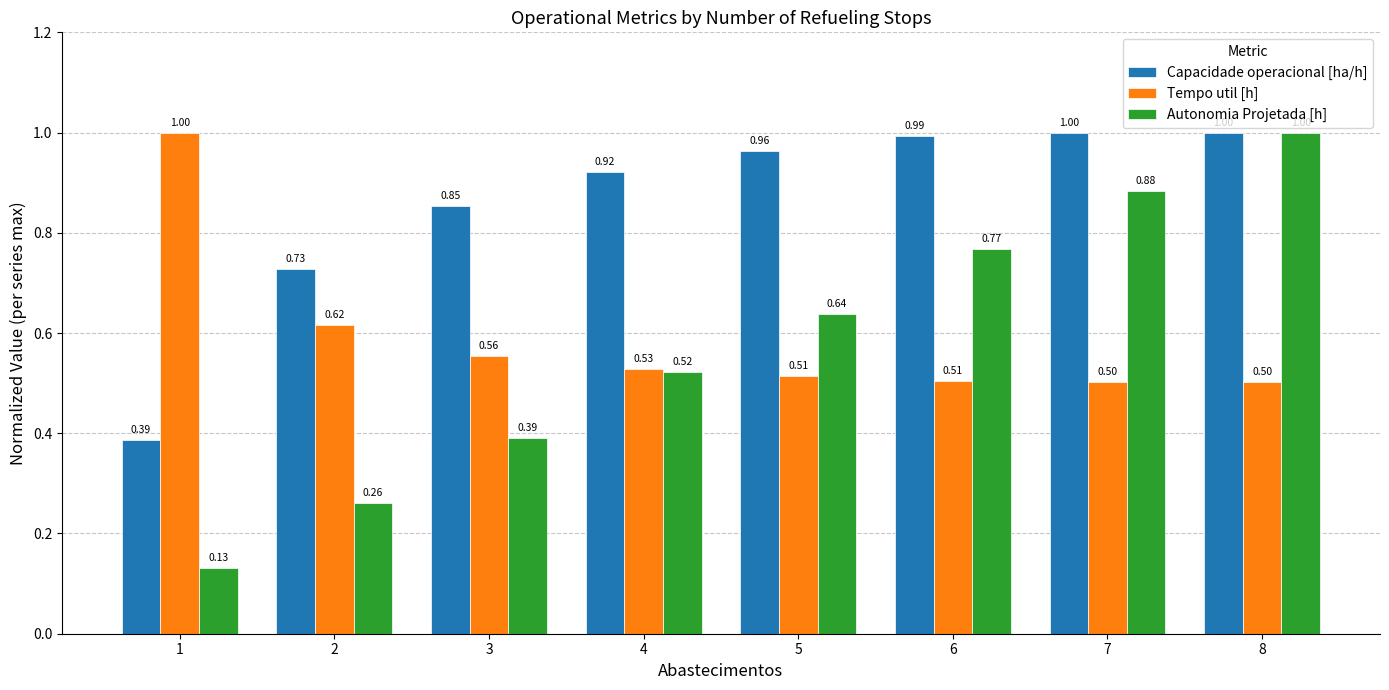

What is the maximum value for Tempo util [h]?

1.0